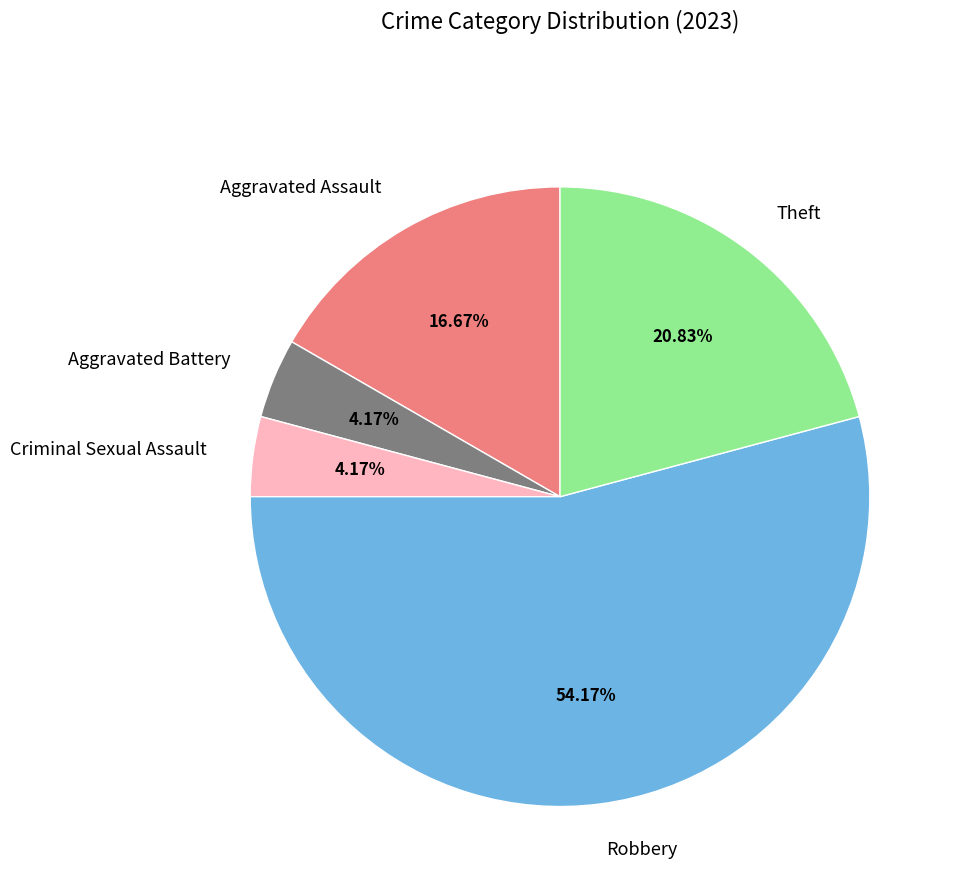

What percentage is the Aggravated Battery slice, to the nearest percent?

4%